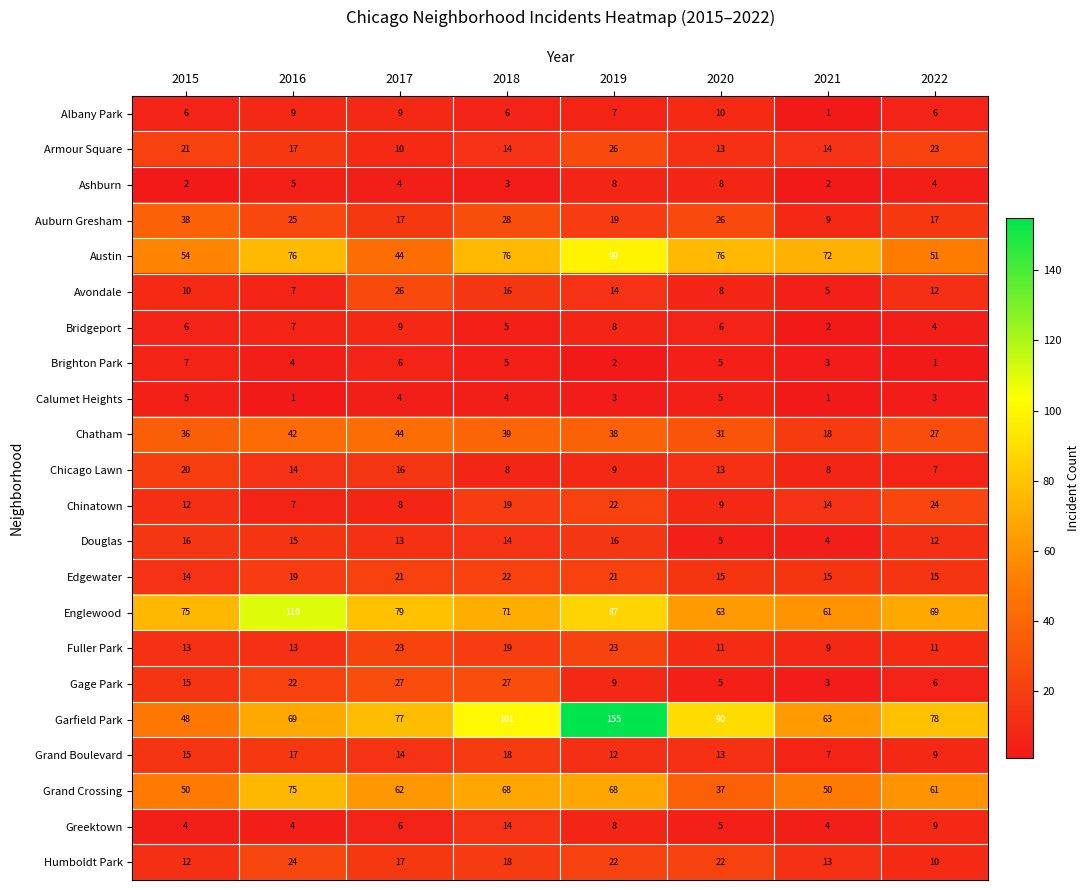

At which category is the sum across all series the highest?

2019